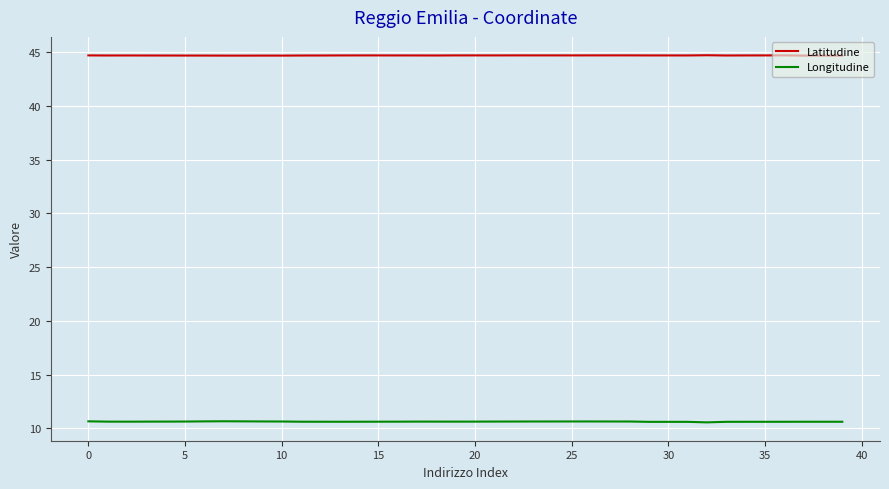

List the series in order of their overall mean, lowest first.

Longitudine, Latitudine